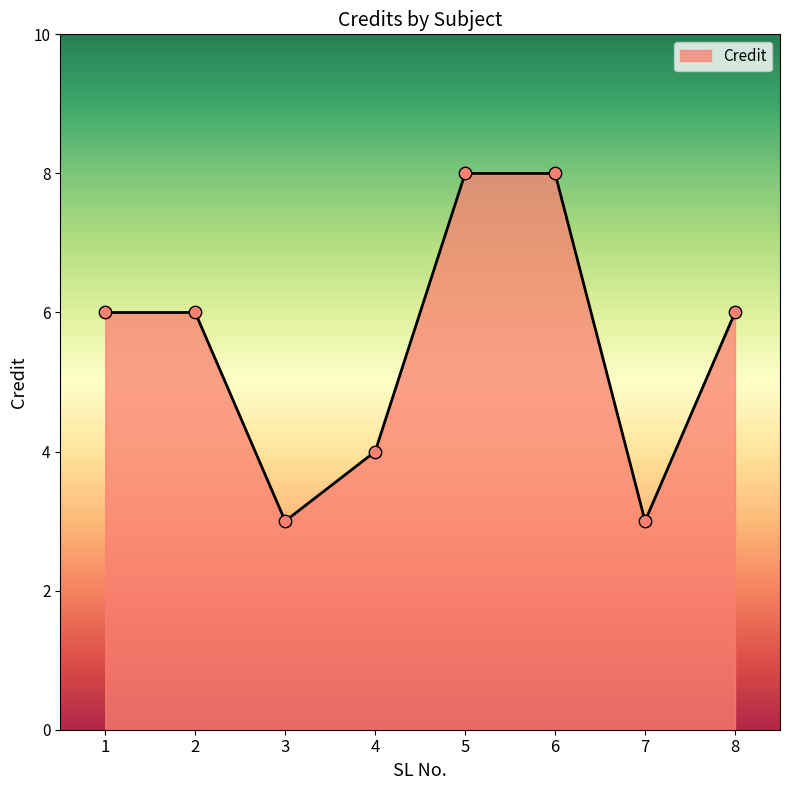

Between 8 and 5, which is larger?

5